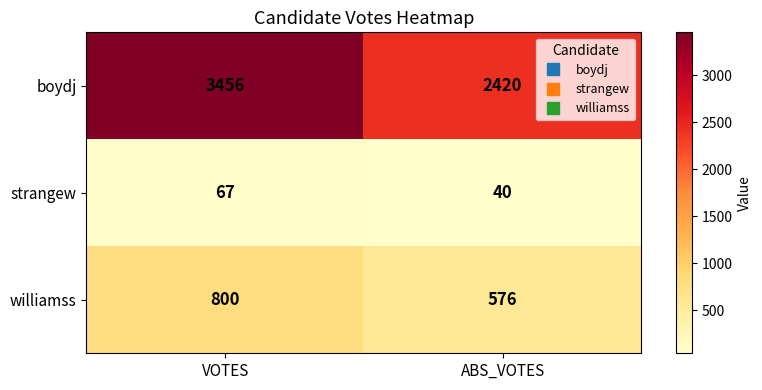

At how many categories does at least one series exceed 489?

2